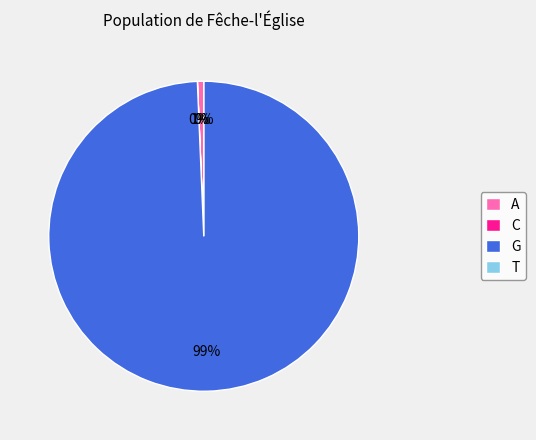

What is the smallest slice in the pie chart?

T